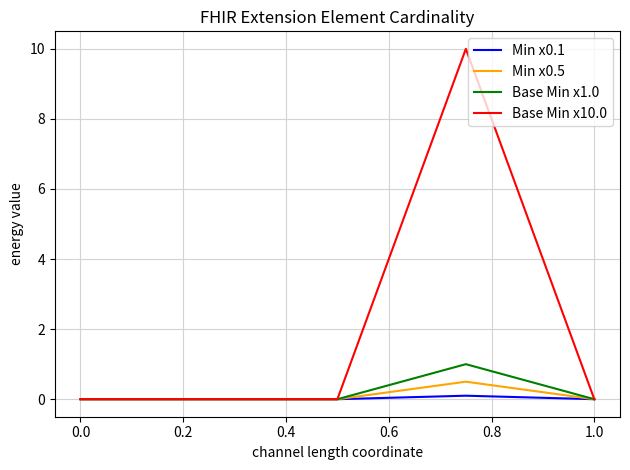

Does the chart have visible grid lines?

Yes